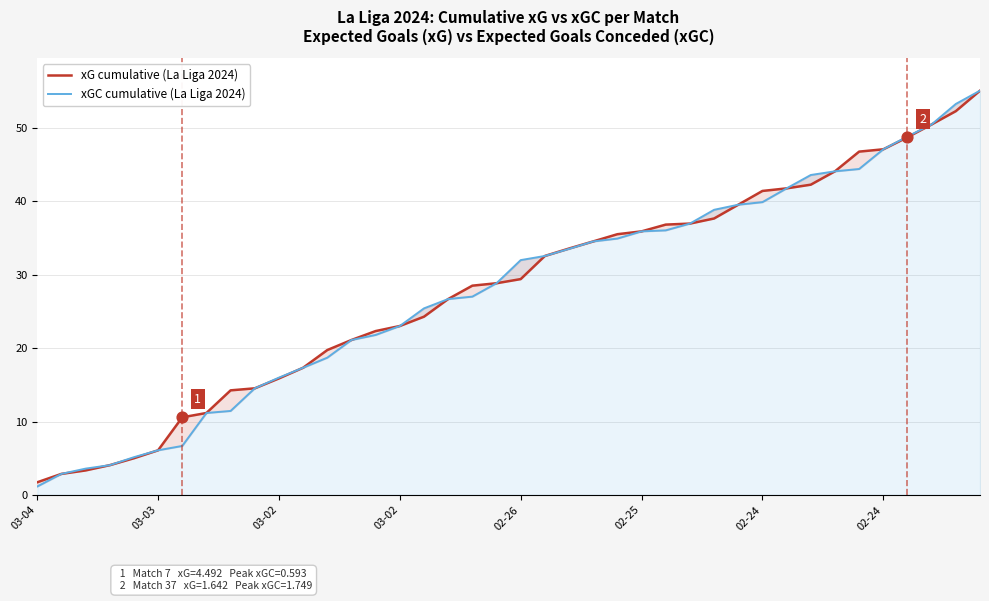

What are all the series names shown in the legend?

xG cumulative (La Liga 2024), xGC cumulative (La Liga 2024)